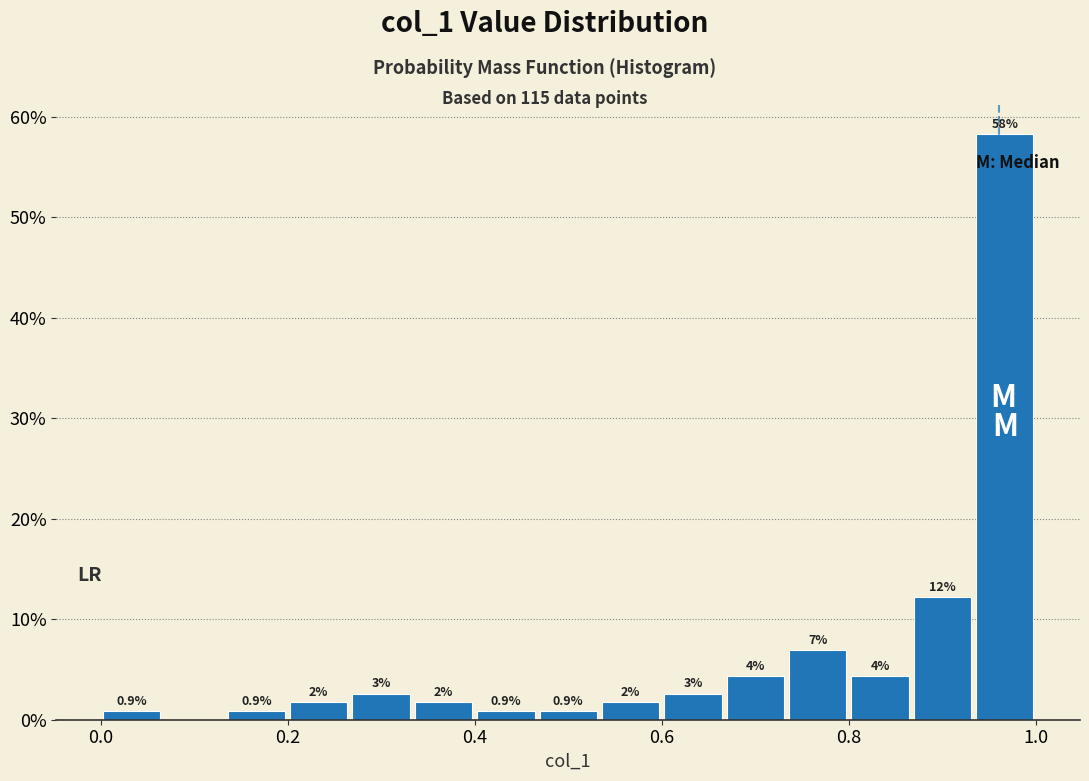

Around what value on the x-axis is the tallest bar? Give the approximate position of its centre, as read against the axis.

0.96